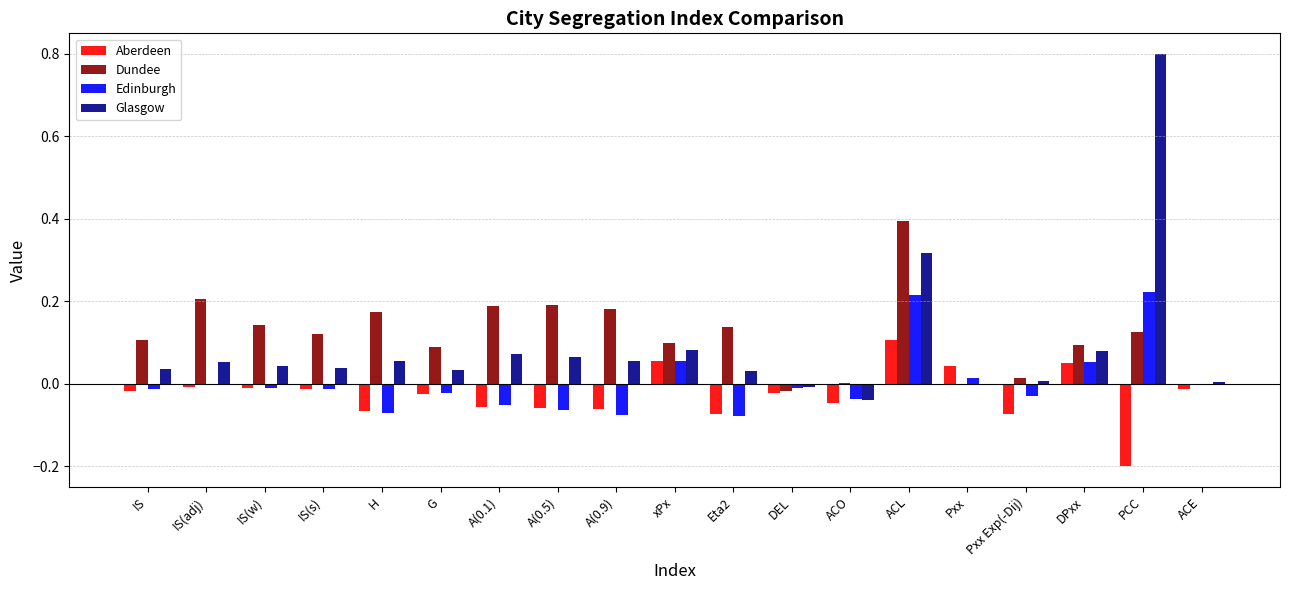

Which series changed the most between IS(adj) and ACL?

Glasgow